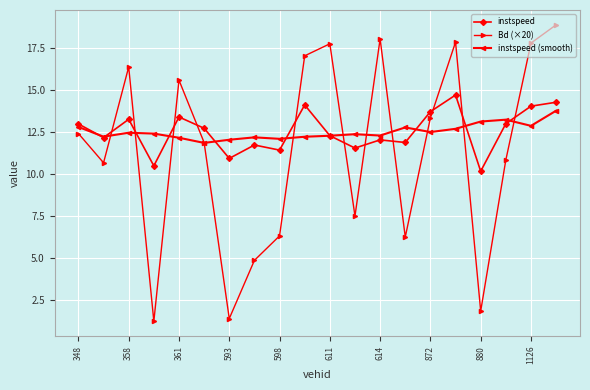

Which series has the largest range (max minus min)?

Bd (×20)